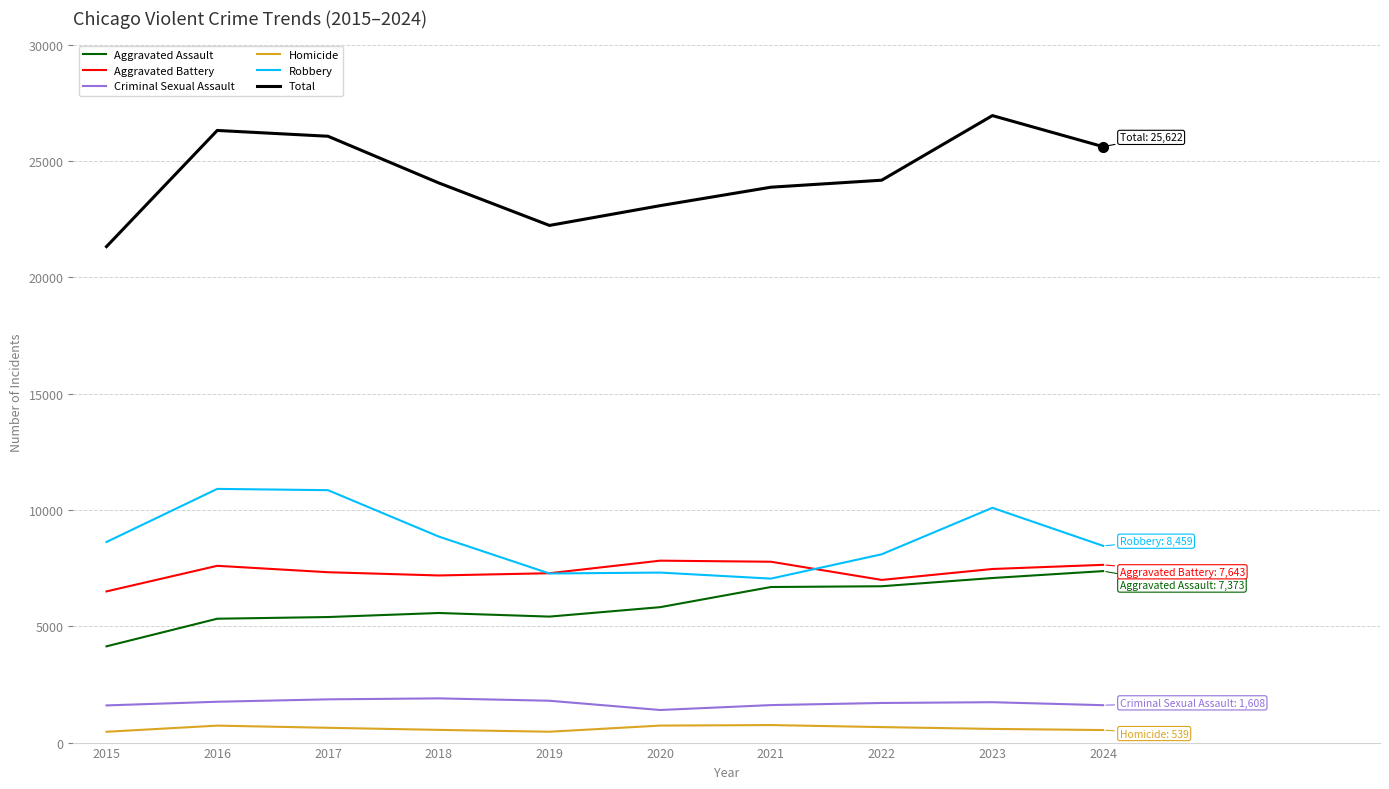

What is the total value across all series at 2015?

42654